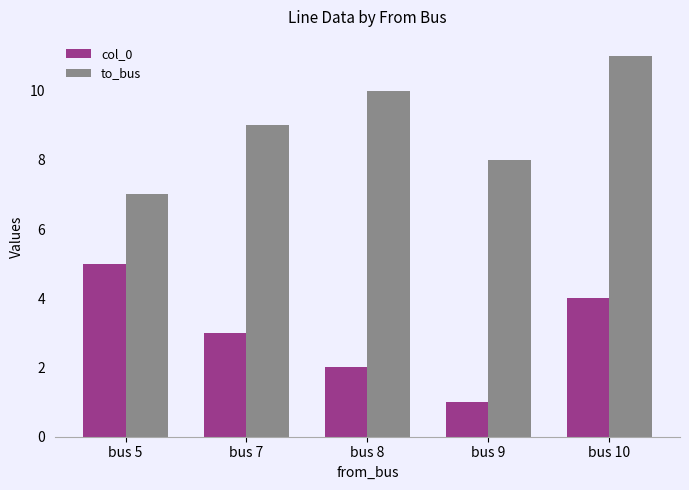

Is it true that col_0 equals 3 at bus 7?

True